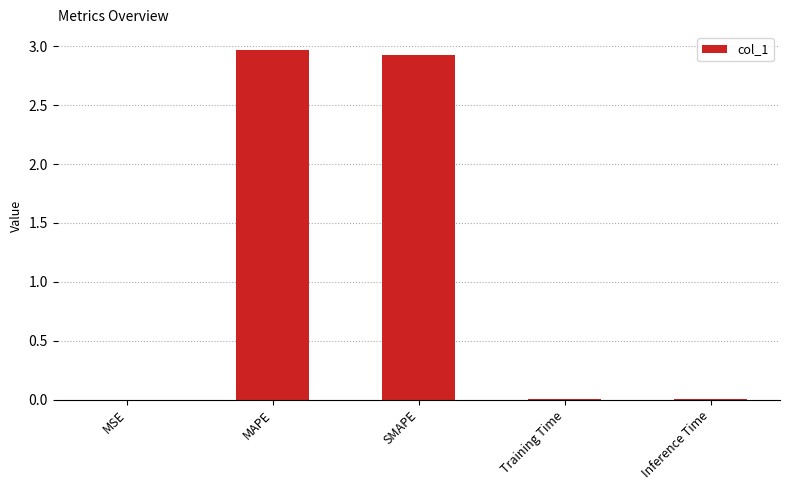

What value does the data have at MAPE?

3.0